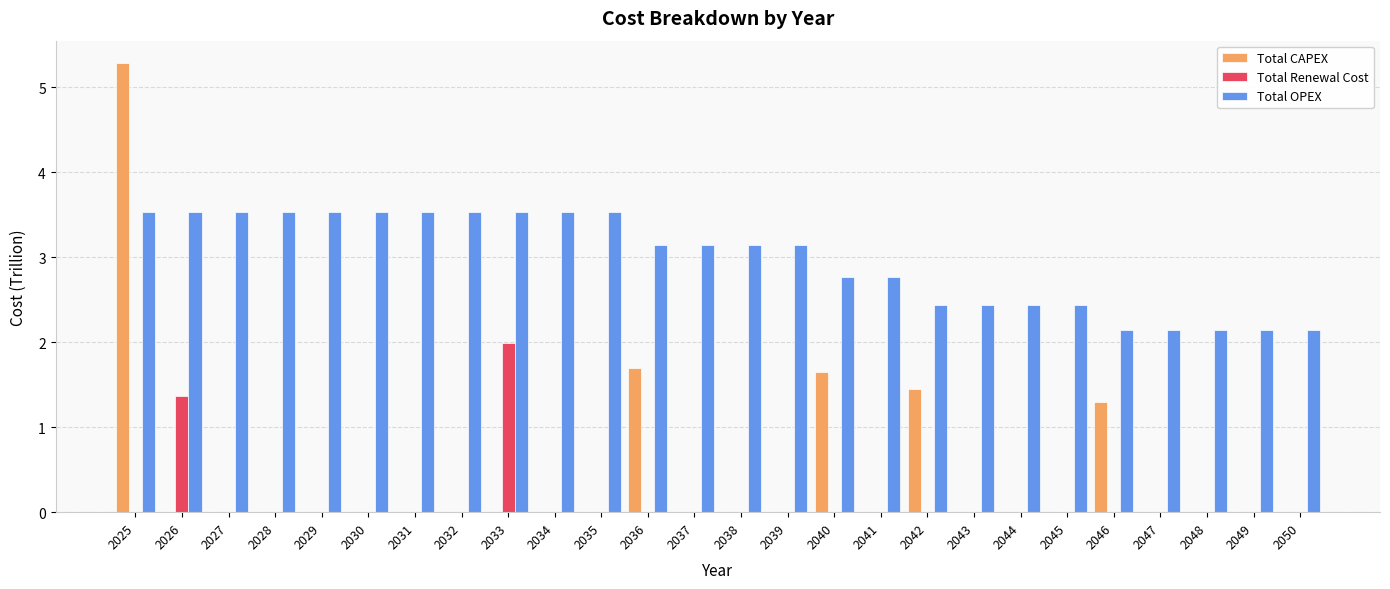

Is the value of Total CAPEX at 2044 greater than the value of Total OPEX at 2033?

No